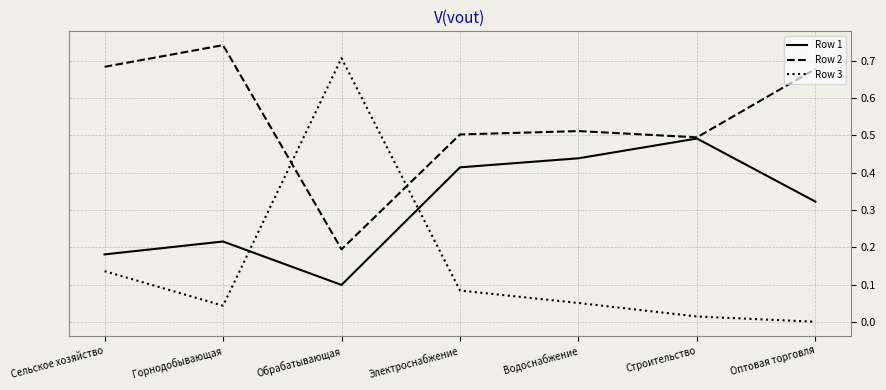

Which series has the largest range (max minus min)?

Row 3